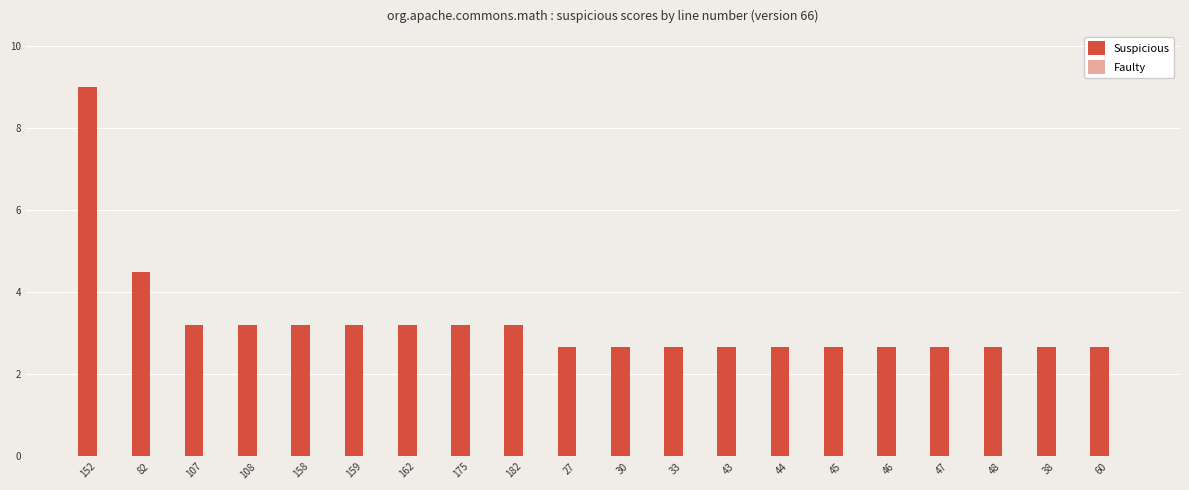

What is the greatest value displayed?

9.0